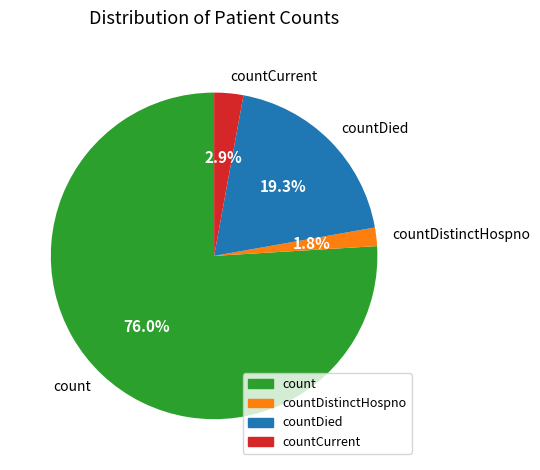

Is there any slice that represents more than half of the pie?

Yes